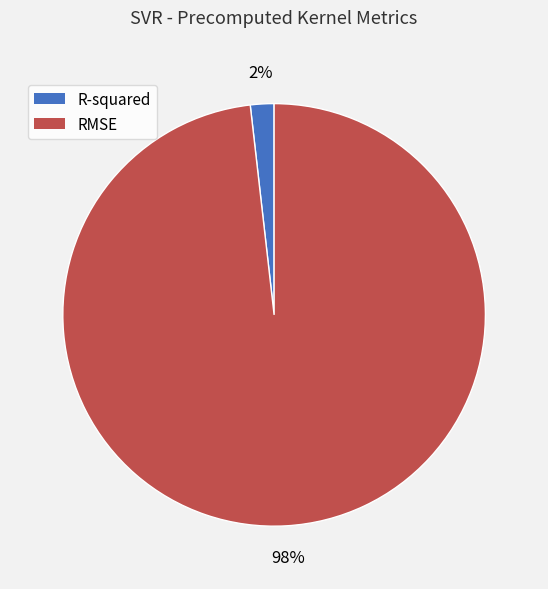

Do RMSE and R-squared together represent more than half of the pie?

Yes